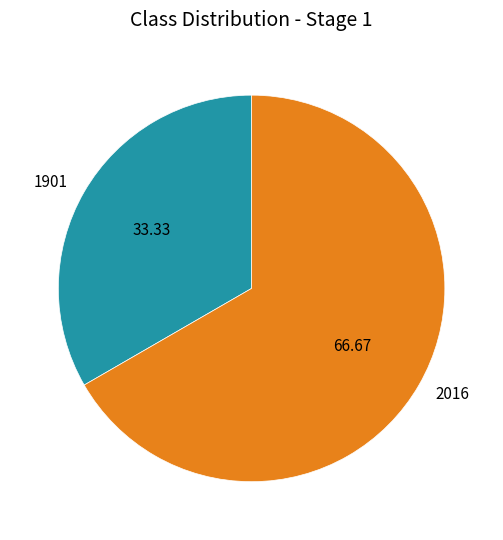

Which slice is the largest?

2016